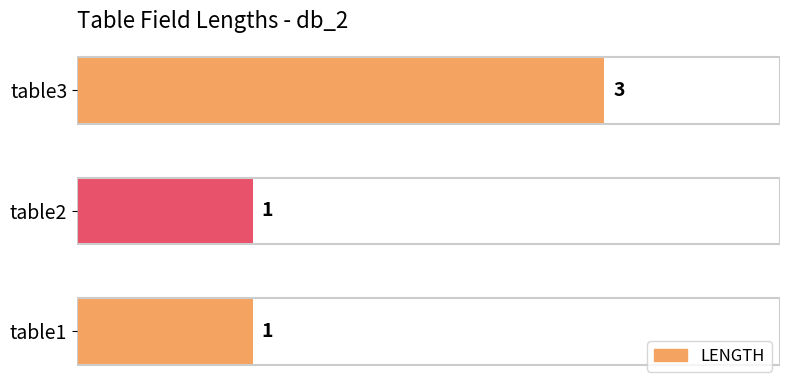

How many data points are above 1?

1